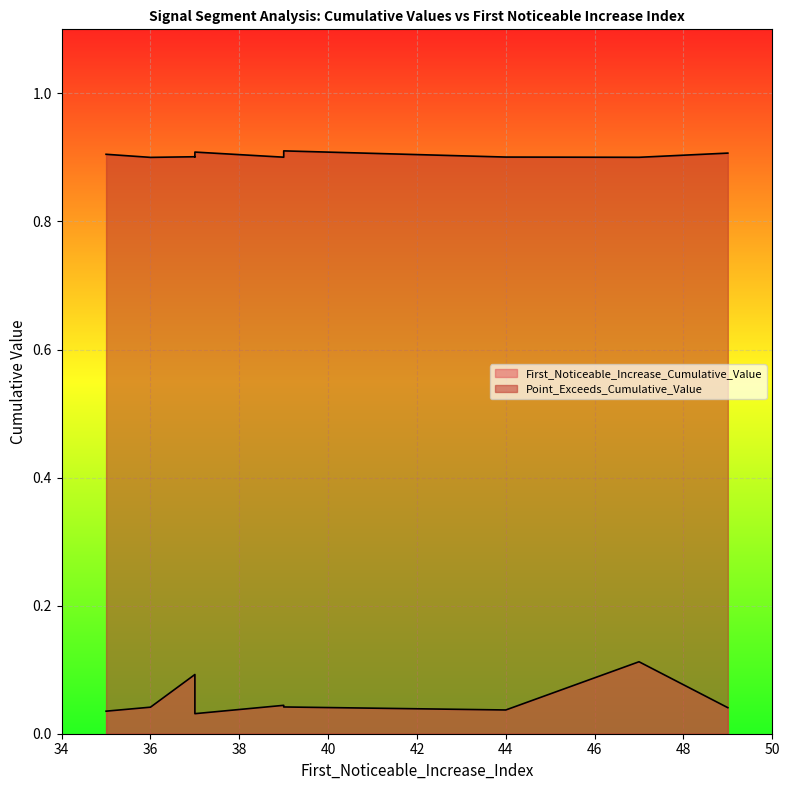

Which series changed the most between 36 and 44?

First_Noticeable_Increase_Cumulative_Value